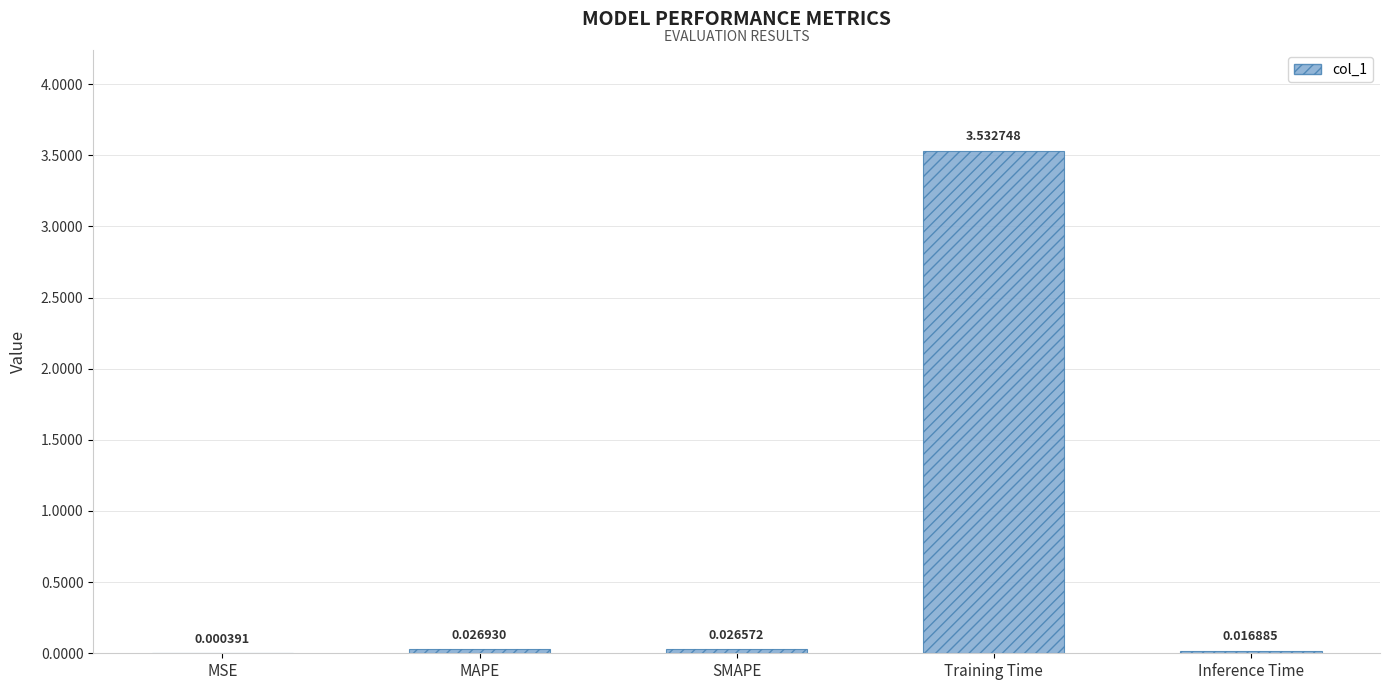

Which has a higher value, MSE or Inference Time?

Inference Time